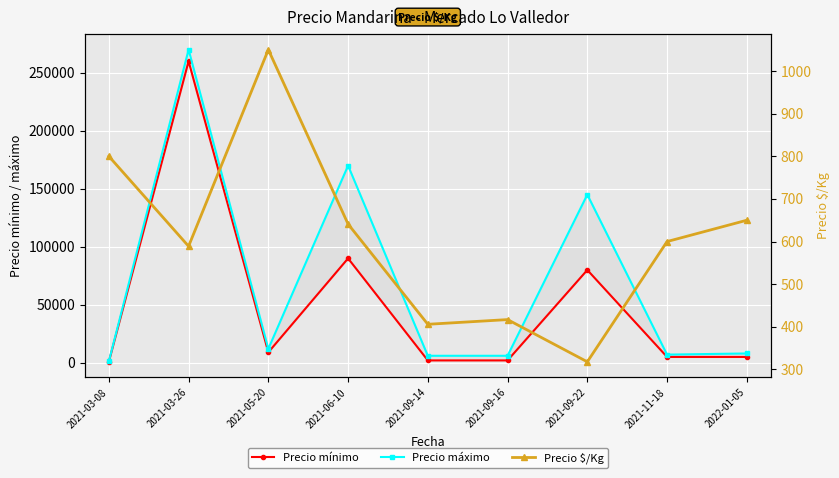

What position from the left is 2021-05-20?

3